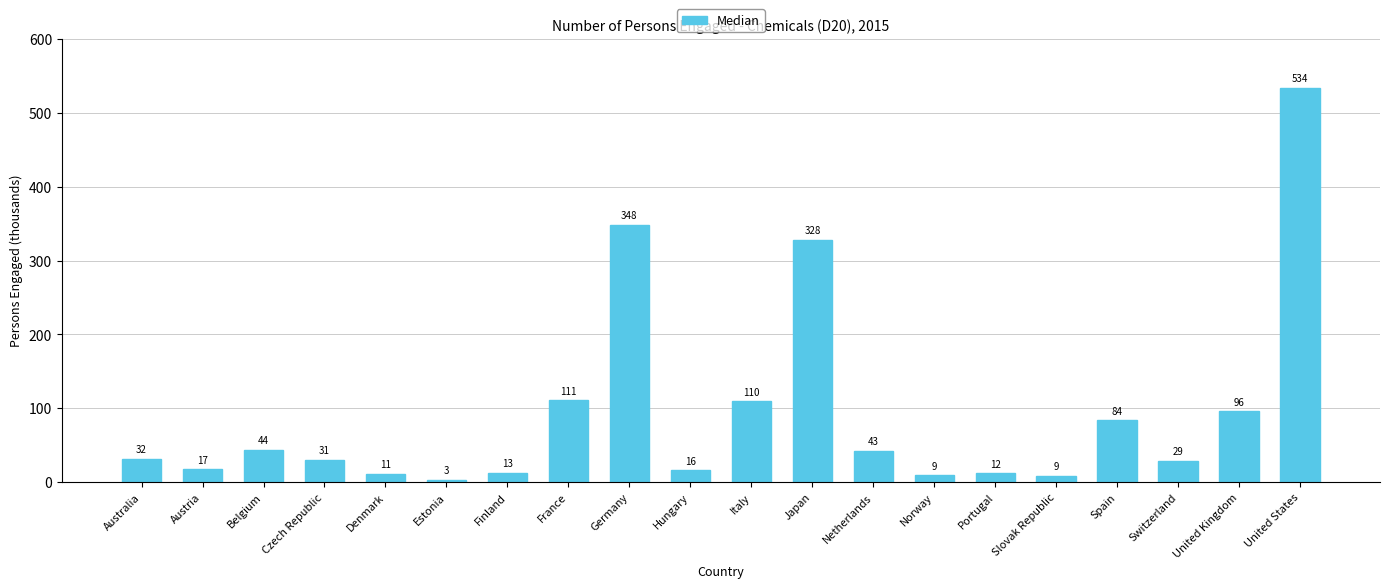

Are the bars grouped side by side (vs. stacked)?

No